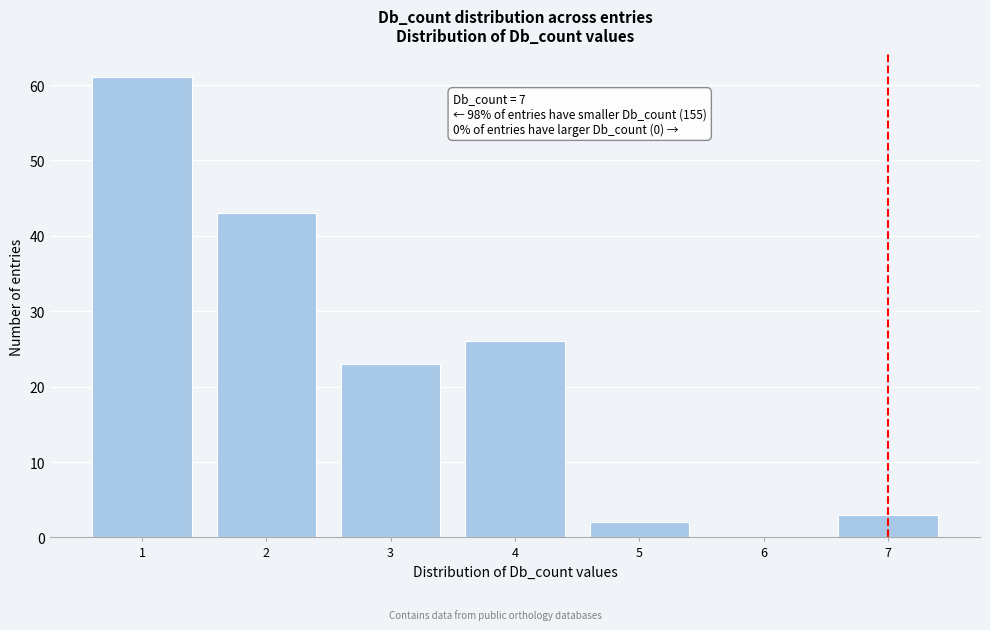

Reading right to left, list all the values displayed in this chart.

7=3	6=0	5=2	4=26	3=23	2=43	1=61